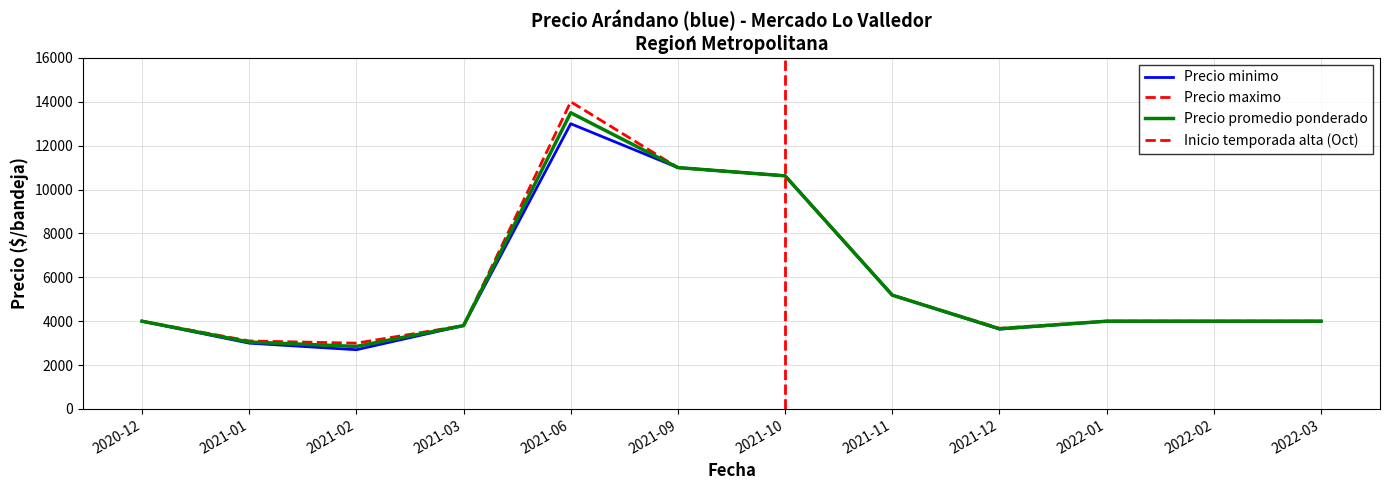

Does the chart have visible grid lines?

Yes